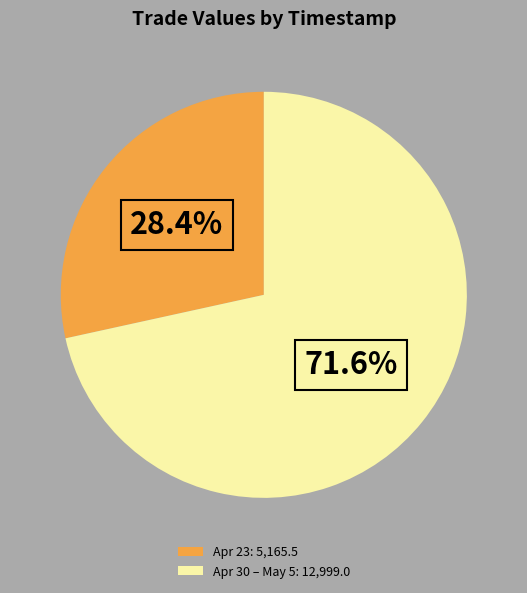

Which has a higher value, Apr 23: 5,165.5 or Apr 30 – May 5: 12,999.0?

Apr 30 – May 5: 12,999.0